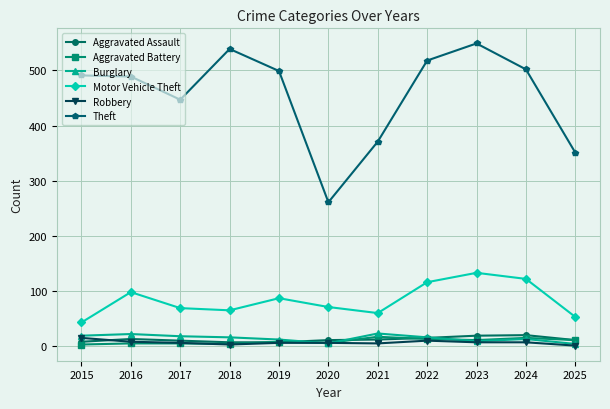

Where is the first local maximum for Motor Vehicle Theft?

2016